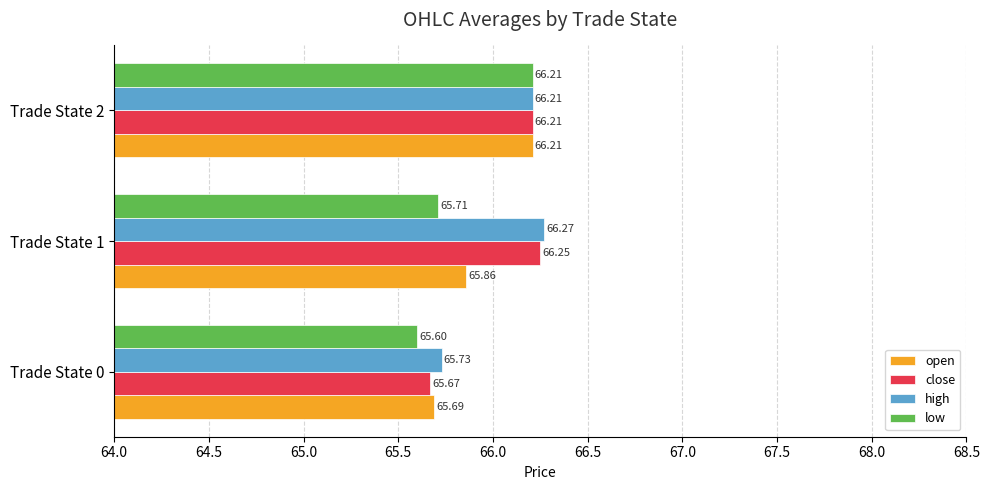

At which category is the sum across all series the highest?

Trade State 2